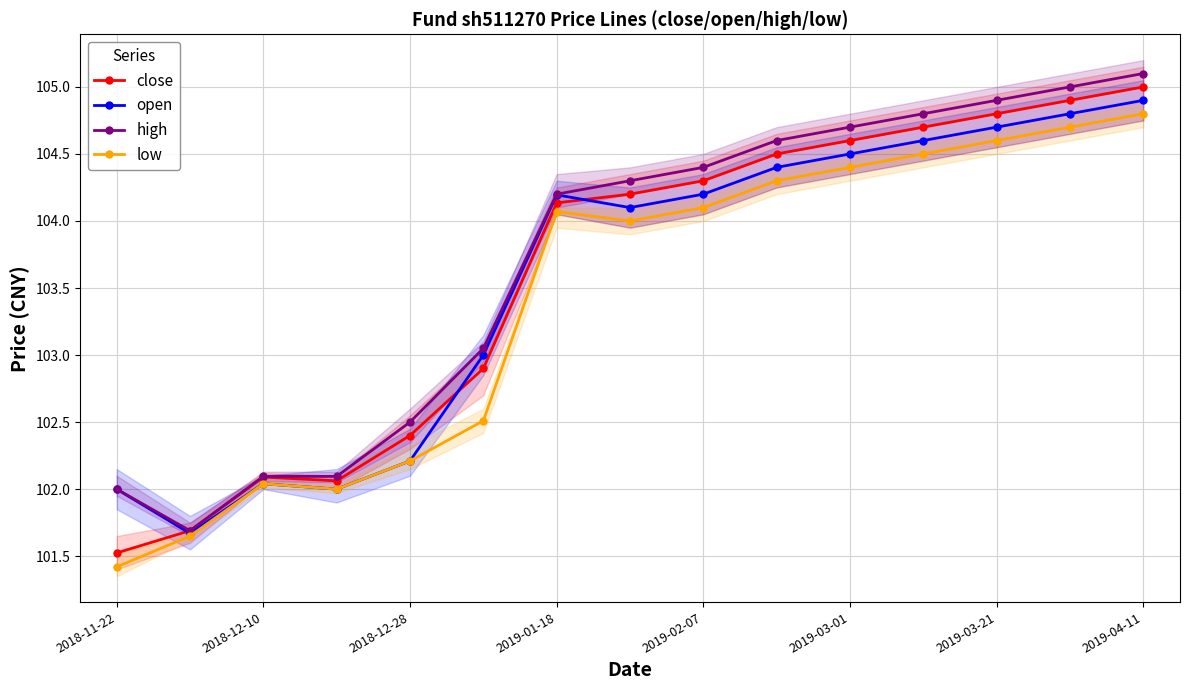

Which label corresponds to the smallest value in the chart?

2018-11-22